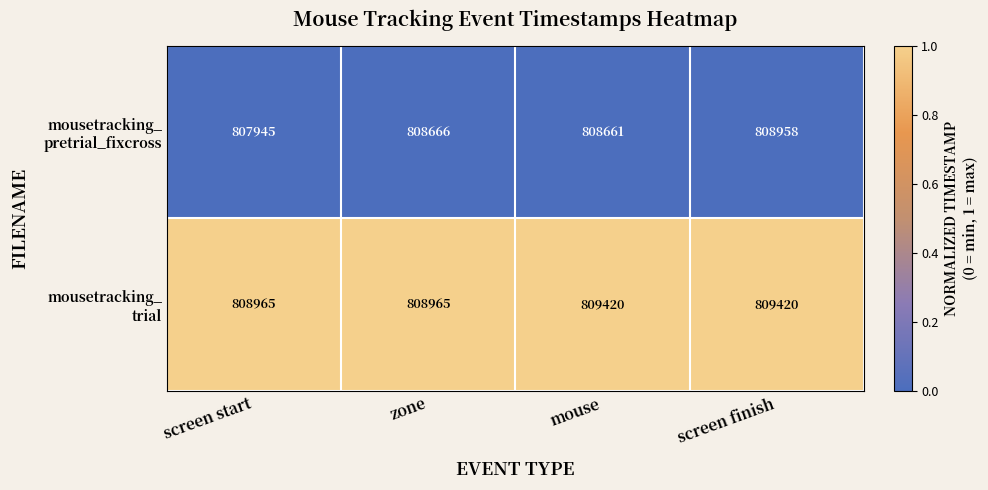

Which label corresponds to the smallest value in the chart?

screen start